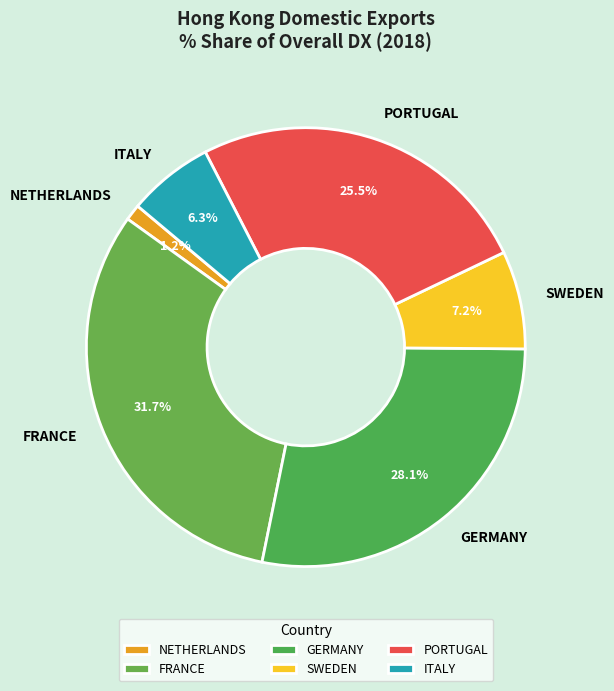

Is there any slice that represents more than half of the pie?

No